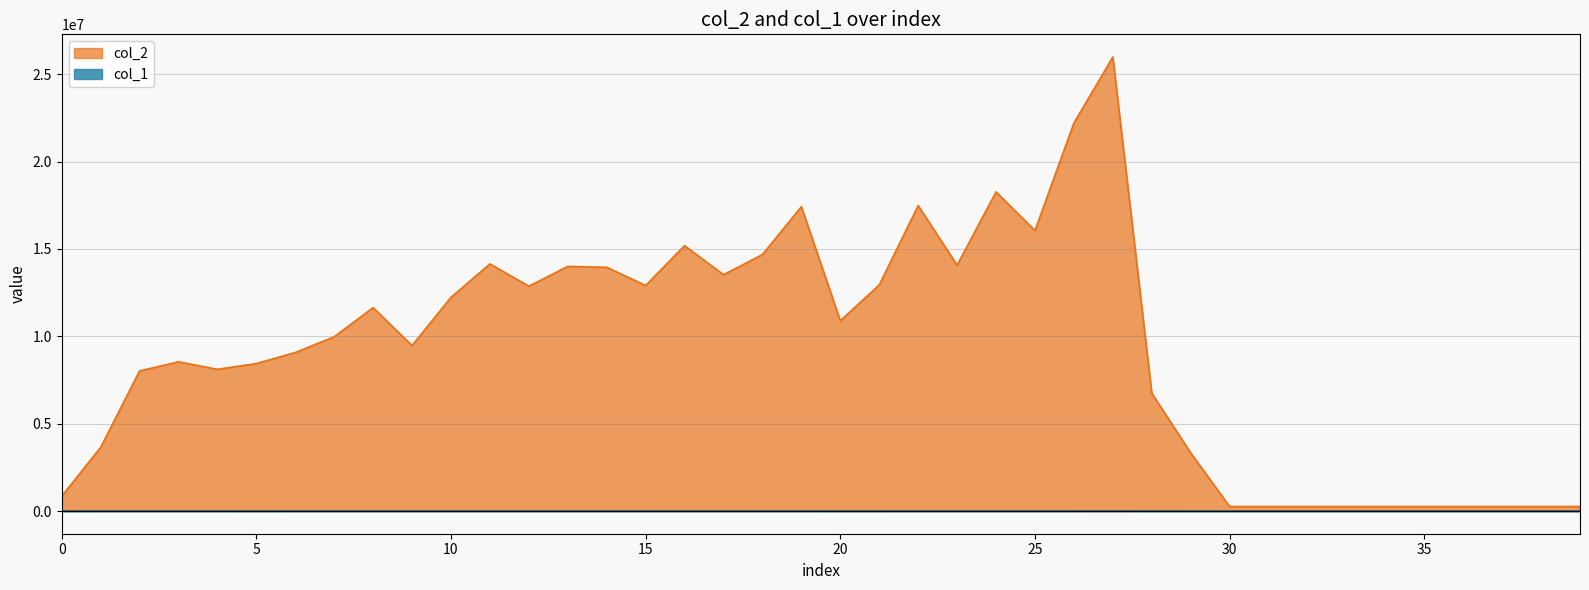

At which category is the sum across all series the highest?

27